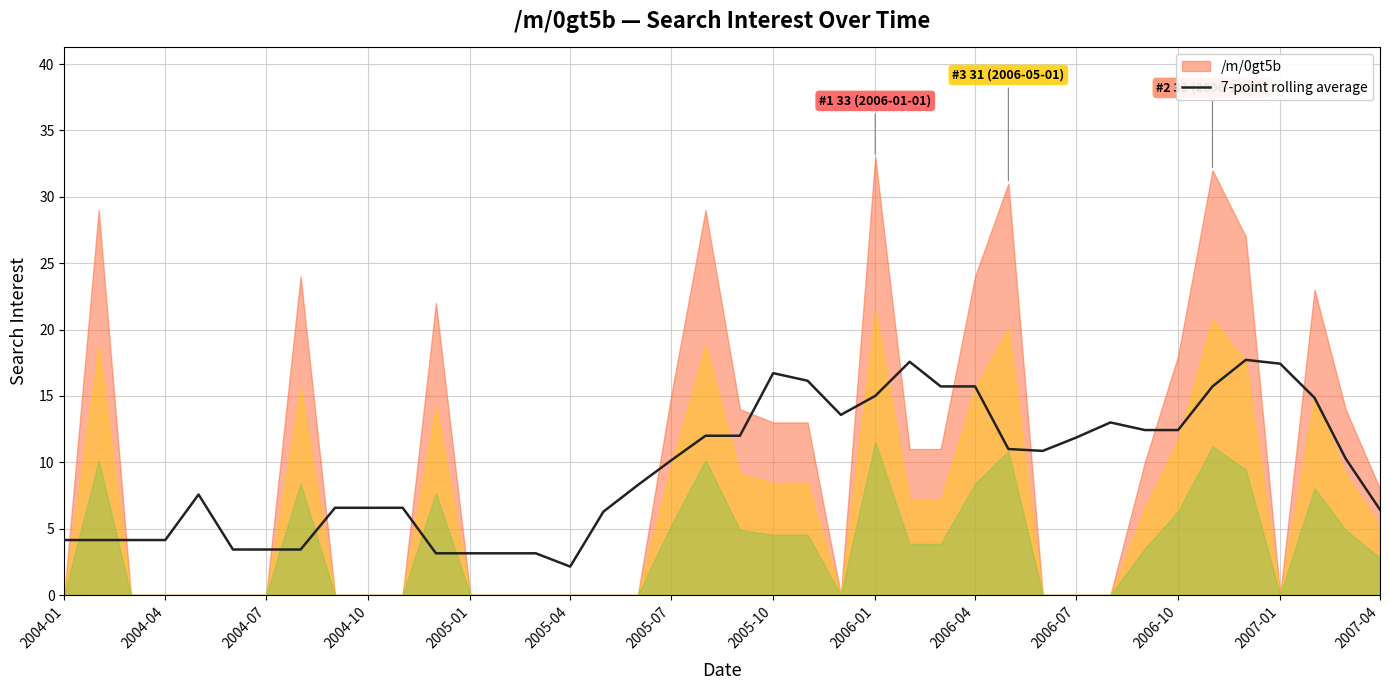

What is the lowest value of the 7-point rolling average series?

2.1